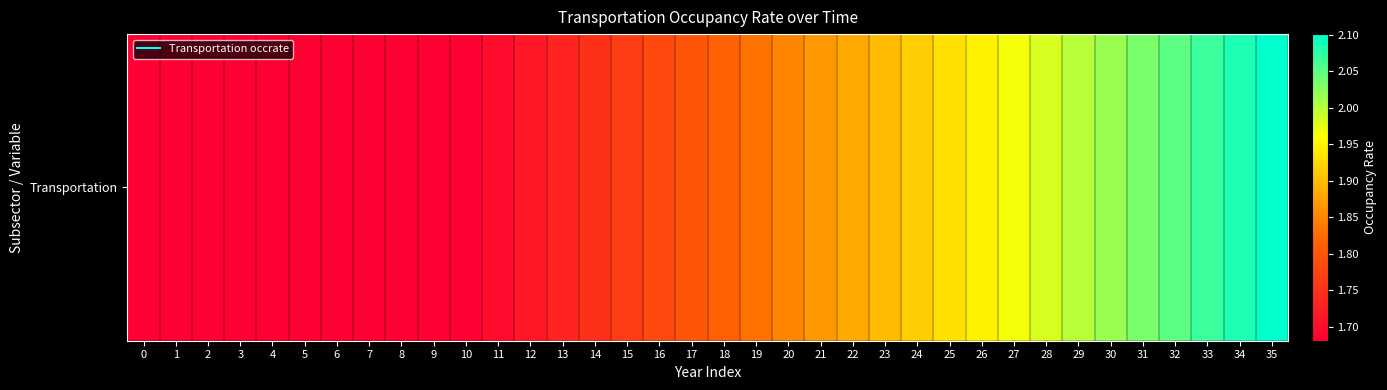

Reading left to right, extract all data points from this chart.

0=1.7	1=1.7	2=1.7	3=1.7	4=1.7	5=1.7	6=1.7	7=1.7	8=1.7	9=1.7	10=1.7	11=1.7	12=1.7	13=1.7	14=1.7	15=1.8	16=1.8	17=1.8	18=1.8	19=1.8	20=1.8	21=1.9	22=1.9	23=1.9	24=1.9	25=1.9	26=1.9	27=2.0	28=2.0	29=2.0	30=2.0	31=2.0	32=2.1	33=2.1	34=2.1	35=2.1